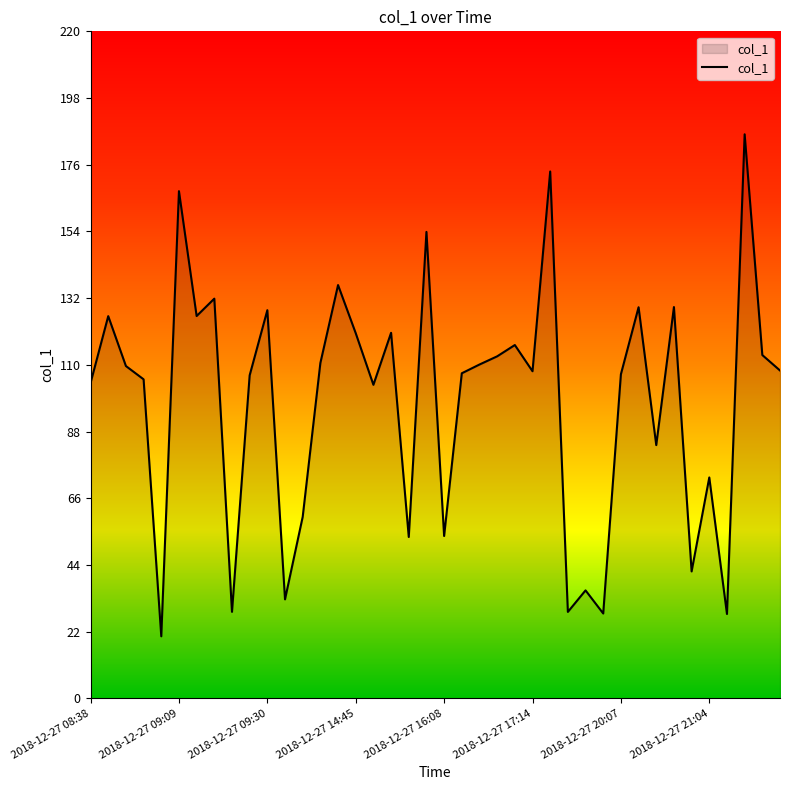

What is the difference between the maximum and minimum values?

165.6